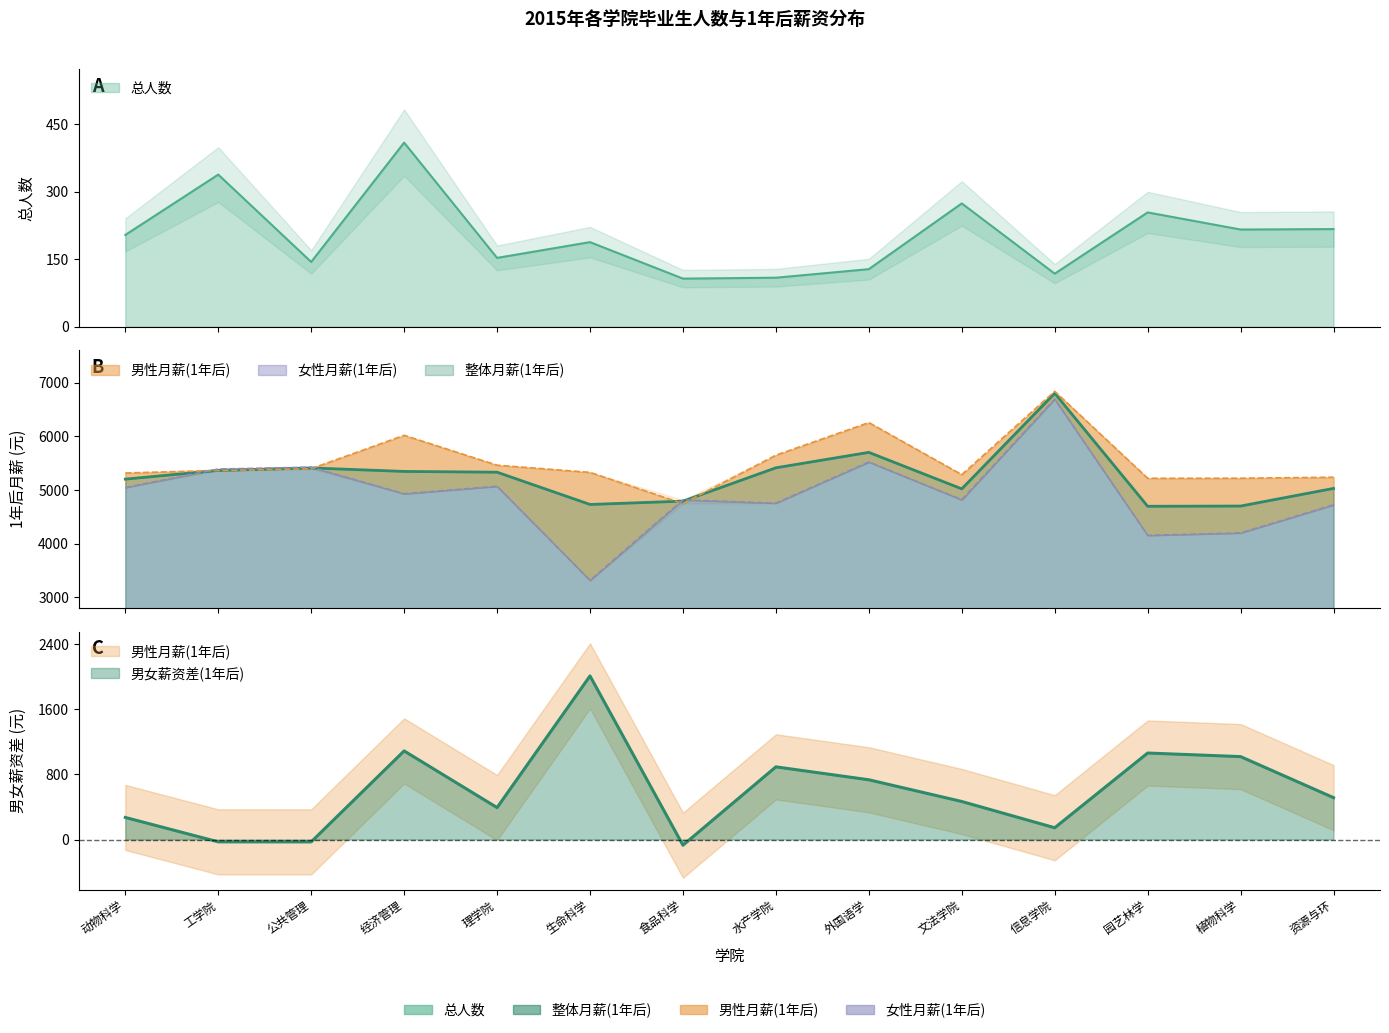

After their last crossing, which series has the higher values: 整体月薪(1年后) or 女性月薪(1年后)?

整体月薪(1年后)